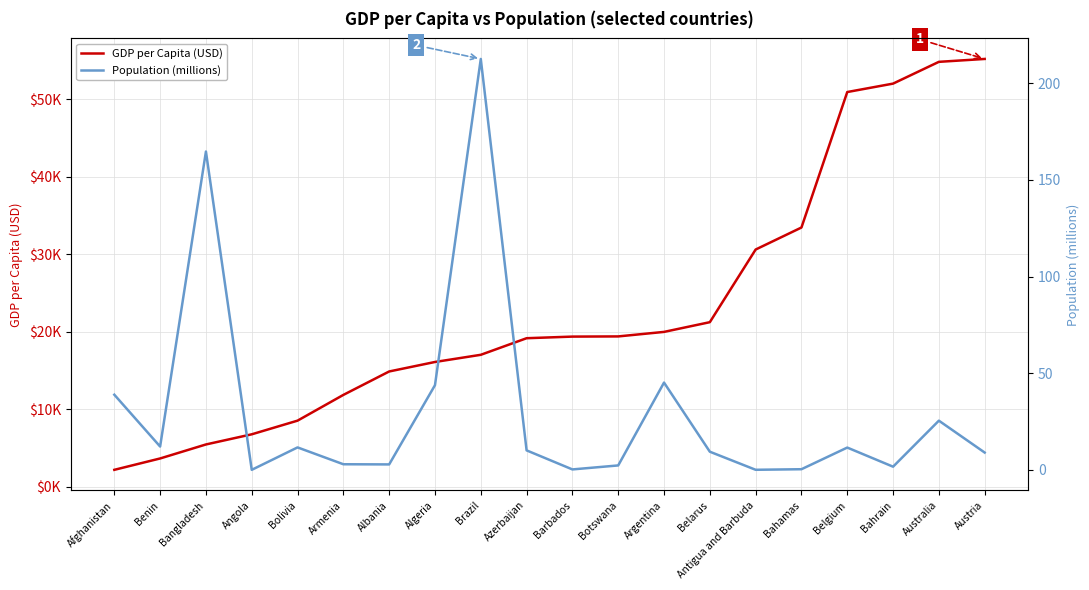

Reading left to right, transcribe all the data shown in this chart.

GDP per Capita (USD): Afghanistan=2181.5	Benin=3647.8	Bangladesh=5453.0	Angola=6762.9	Bolivia=8524.8	Armenia=11844.7	Albania=14866.4	Algeria=16090.7	Brazil=17016.3	Azerbaijan=19155.9	Barbados=19363.6	Botswana=19387.6	Argentina=19970.5	Belarus=21223.7	Antigua and Barbuda=30593.3	Bahamas=33432.0	Belgium=50904.7	Bahrain=51991.1	Australia=54799.0	Austria=55172.0
Population (millions): Afghanistan=38.9	Benin=12.1	Bangladesh=164.7	Angola=0.1	Bolivia=11.7	Armenia=3.0	Albania=2.9	Algeria=43.9	Brazil=212.6	Azerbaijan=10.1	Barbados=0.3	Botswana=2.4	Argentina=45.2	Belarus=9.4	Antigua and Barbuda=0.1	Bahamas=0.4	Belgium=11.6	Bahrain=1.7	Australia=25.5	Austria=9.0